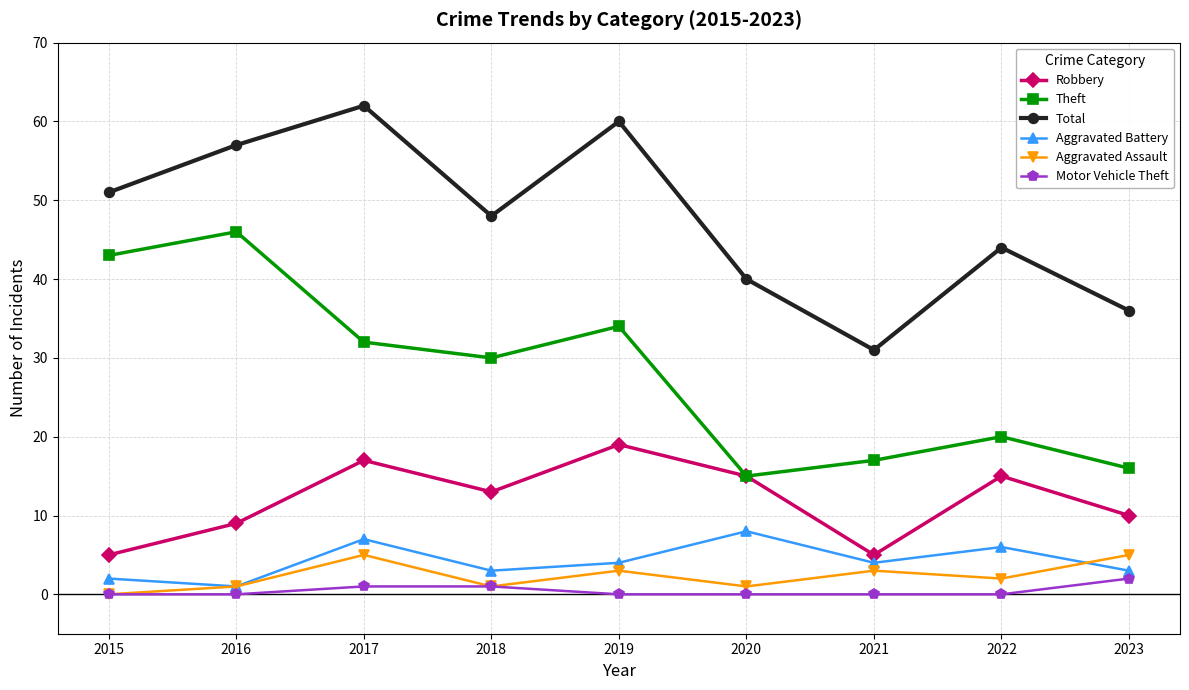

True or false: Aggravated Battery has more than 2 interior local peaks.

True